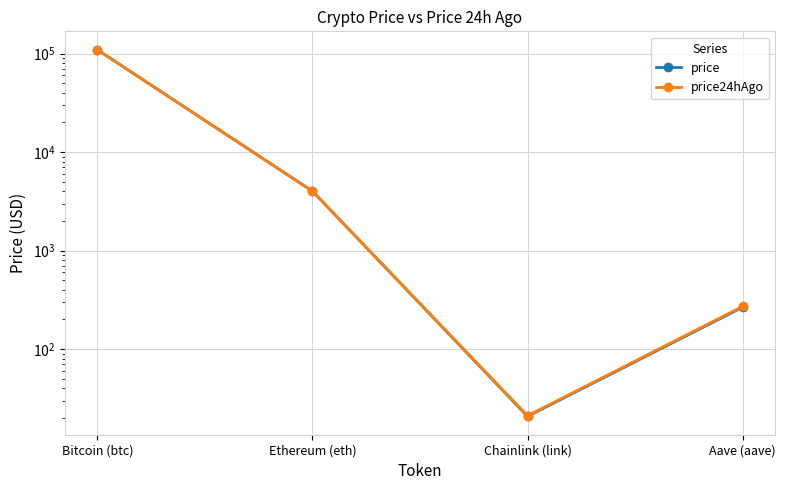

Which series has the largest range (max minus min)?

price24hAgo